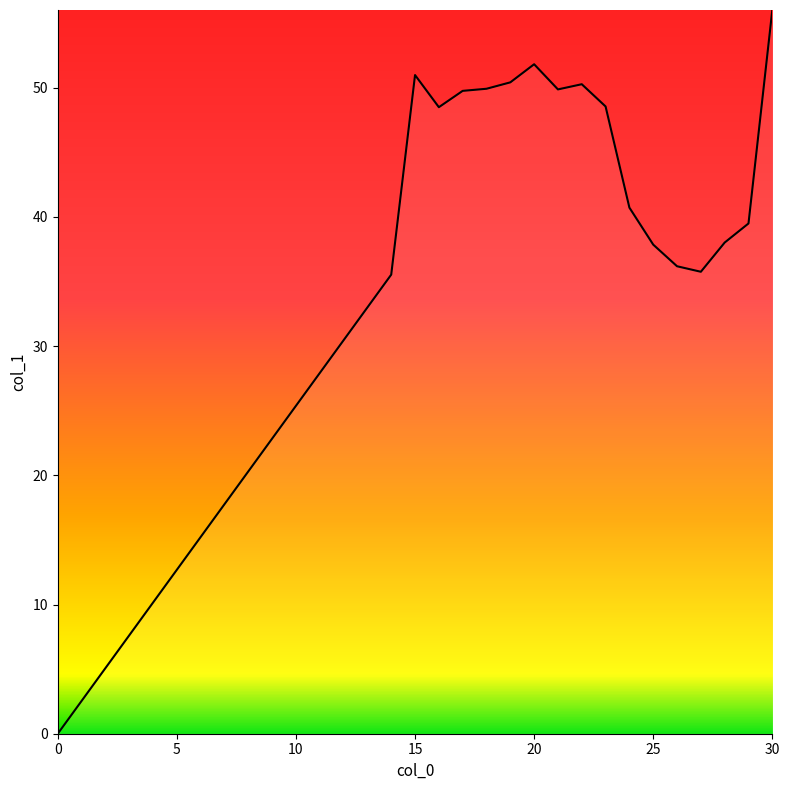

What is the difference between the maximum and minimum values?

56.0